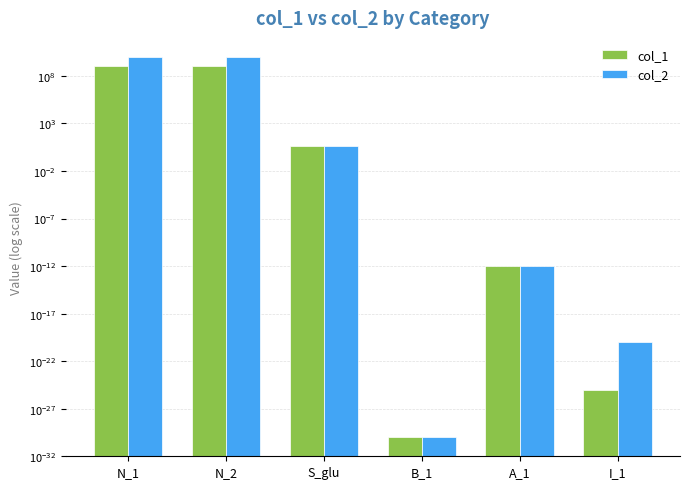

What is the total value across all series at S_glu?

8.0